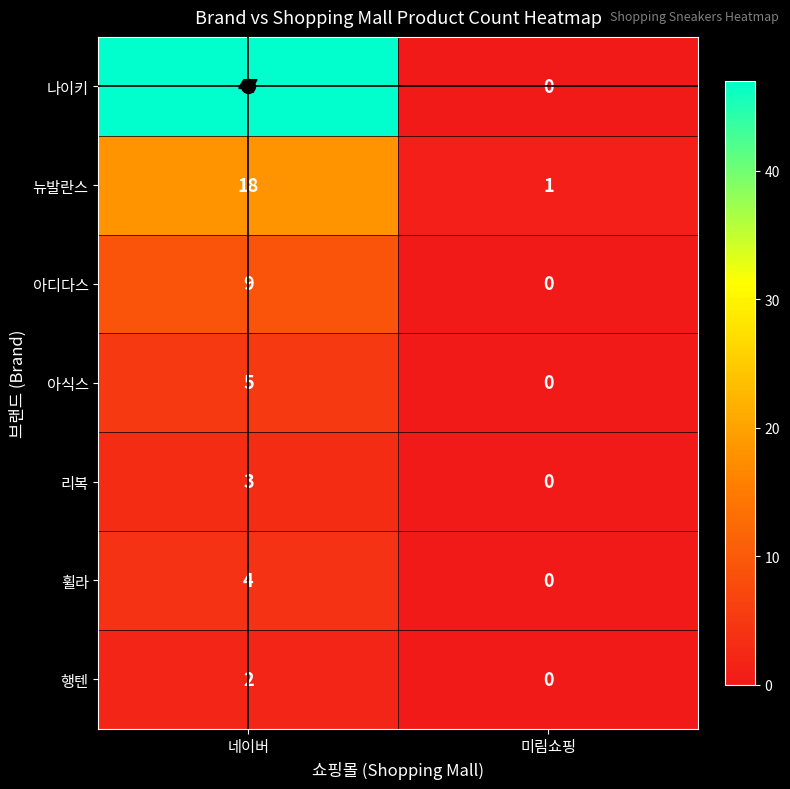

Count the number of categories in the chart.

2